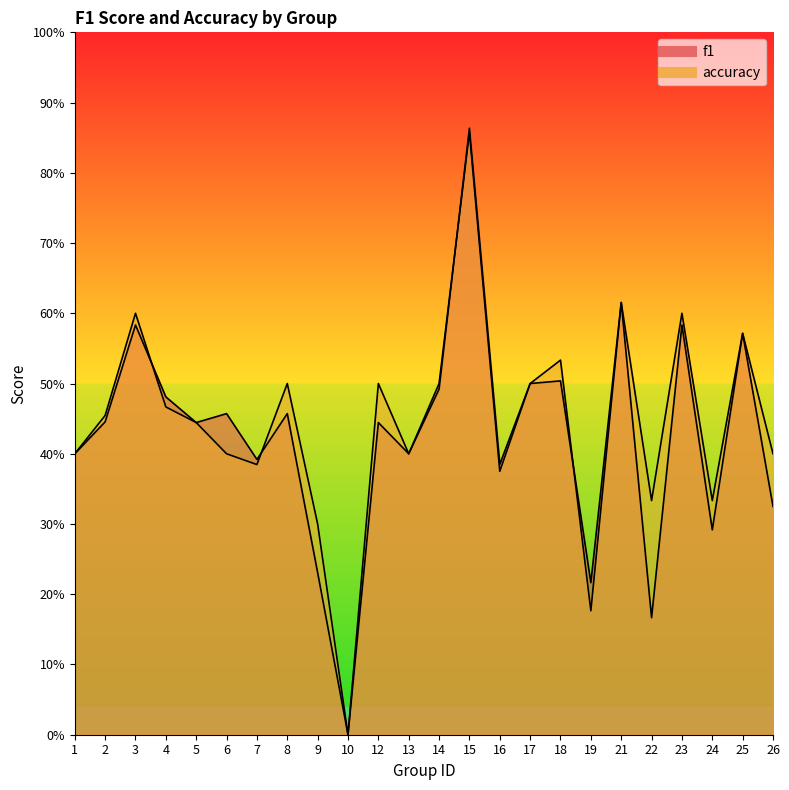

Reading left to right, list all the values displayed in this chart.

f1: 0.4	0.4	0.6	0.5	0.4	0.5	0.4	0.5	0.2	0.0	0.4	0.4	0.5	0.9	0.4	0.5	0.5	0.2	0.6	0.2	0.6	0.3	0.6	0.3
accuracy: 0.4	0.5	0.6	0.5	0.4	0.4	0.4	0.5	0.3	0.0	0.5	0.4	0.5	0.9	0.4	0.5	0.5	0.2	0.6	0.3	0.6	0.3	0.6	0.4